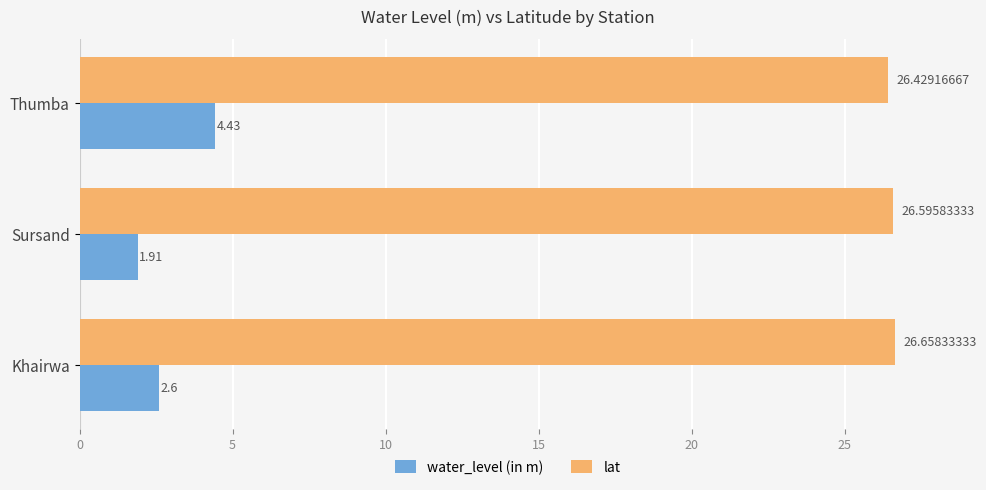

Which series has the largest total across all categories?

lat